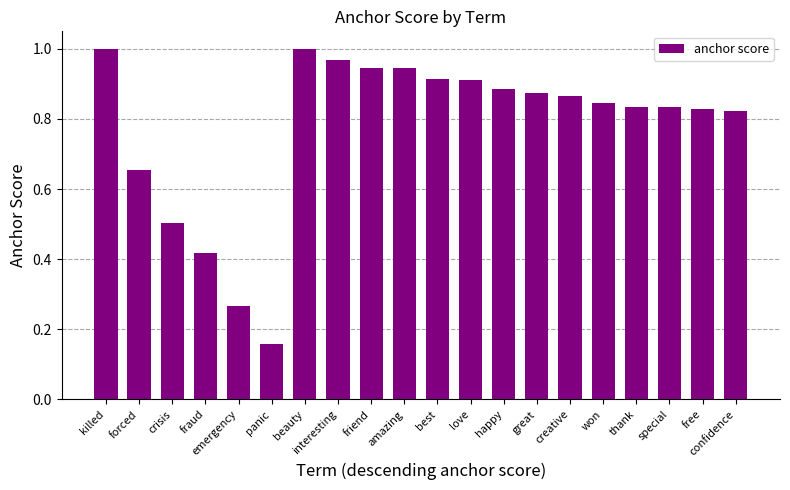

What is the label of the 16th bar from the left?

won